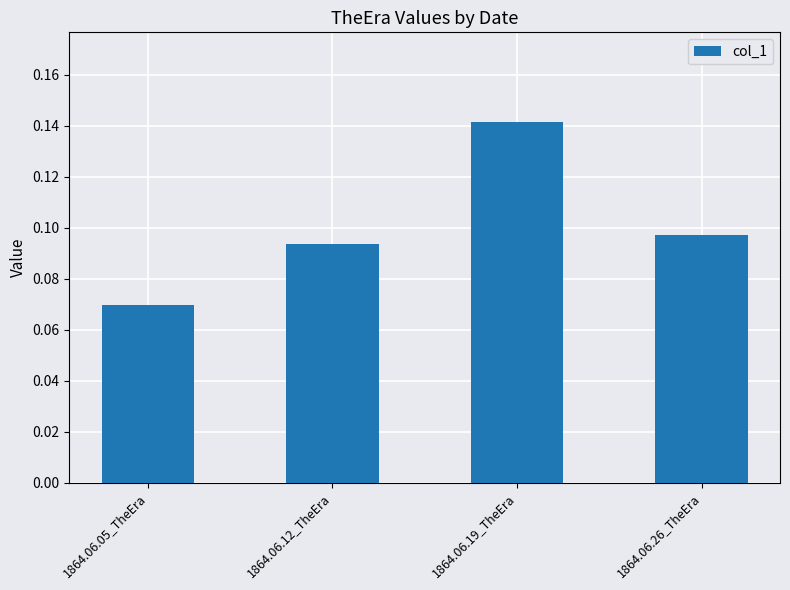

List the labels in order of value, smallest first.

1864.06.05_TheEra, 1864.06.12_TheEra, 1864.06.26_TheEra, 1864.06.19_TheEra